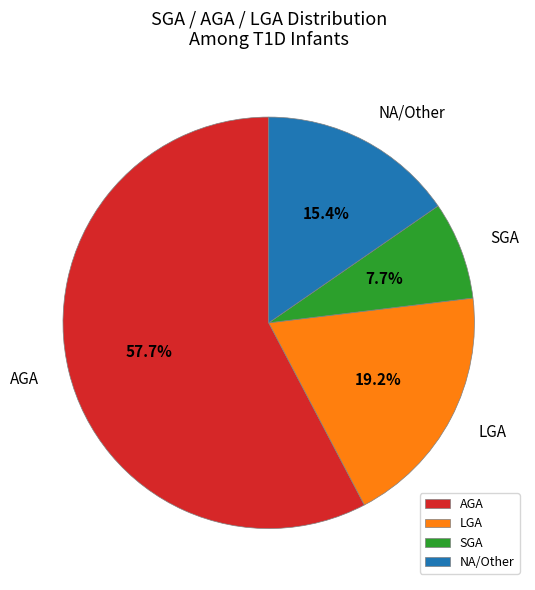

How many segments does this pie chart have?

4